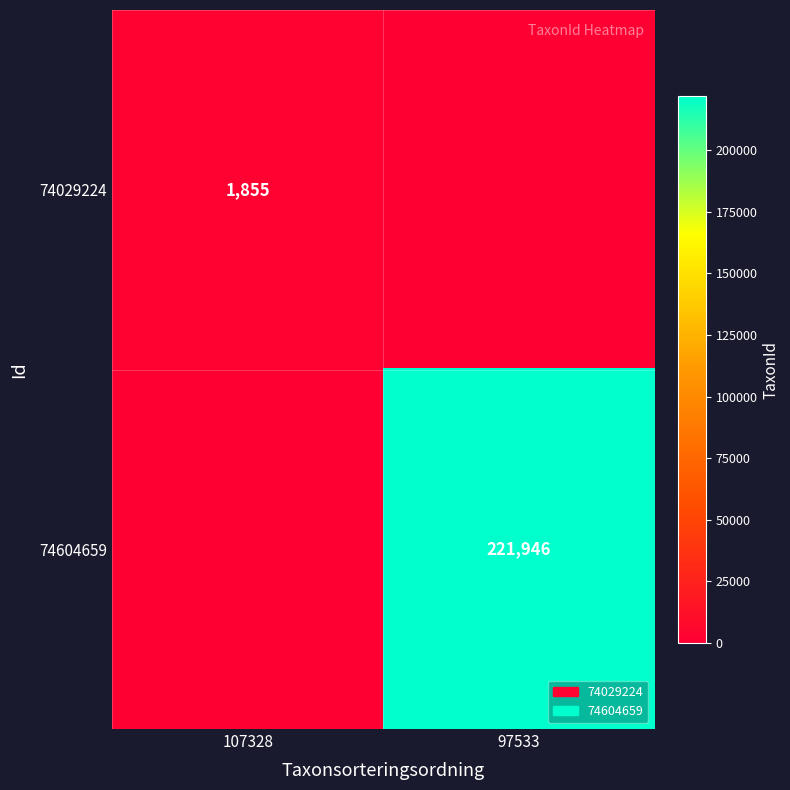

The value of 74604659 at 97533 is 221946. True or false?

True